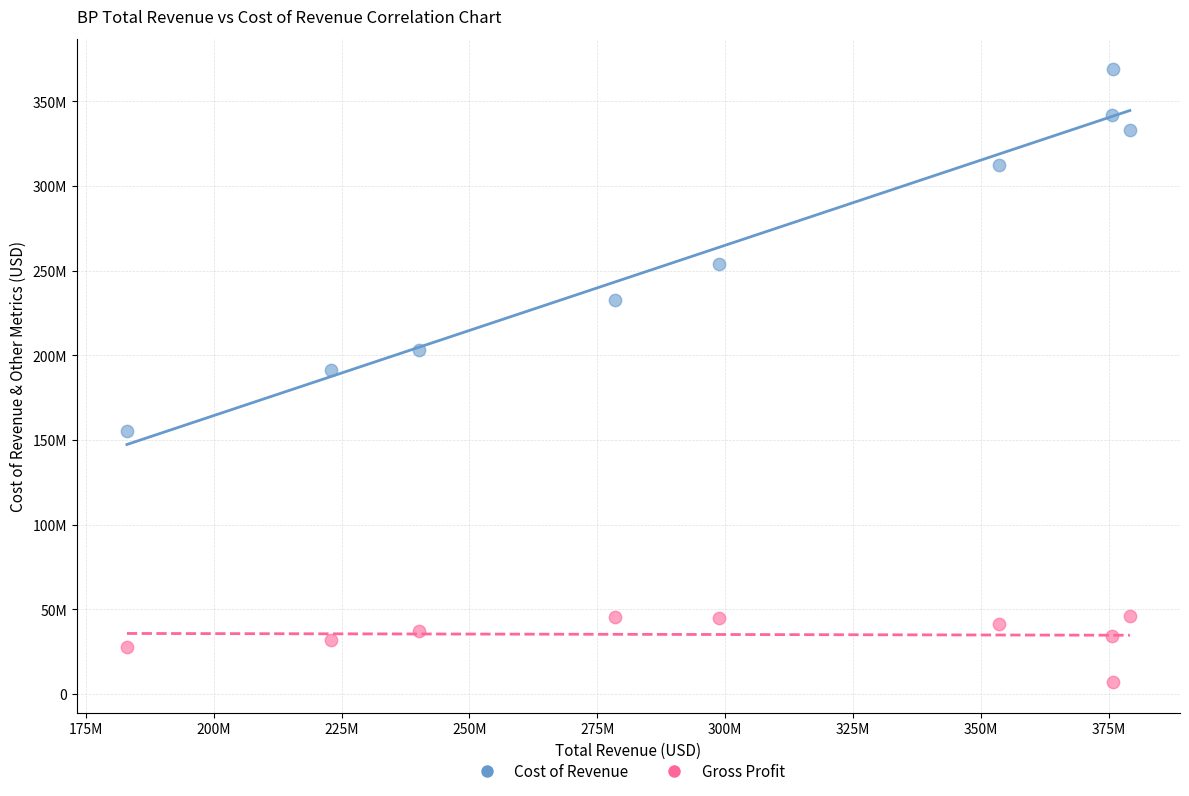

Which series has the largest Y range (max minus min)?

Cost of Revenue